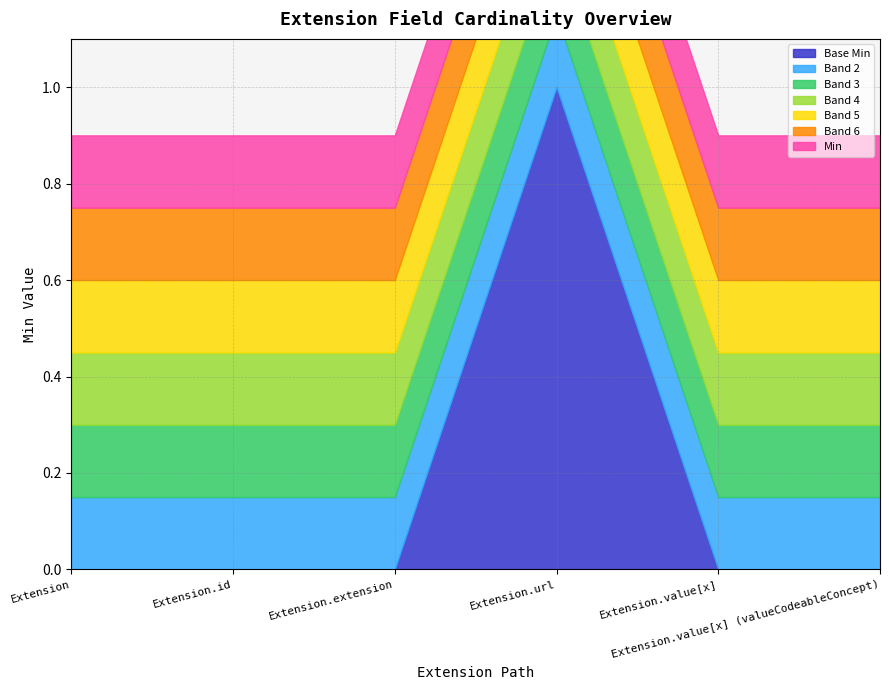

True or false: Min and Base Min cross at least once.

False